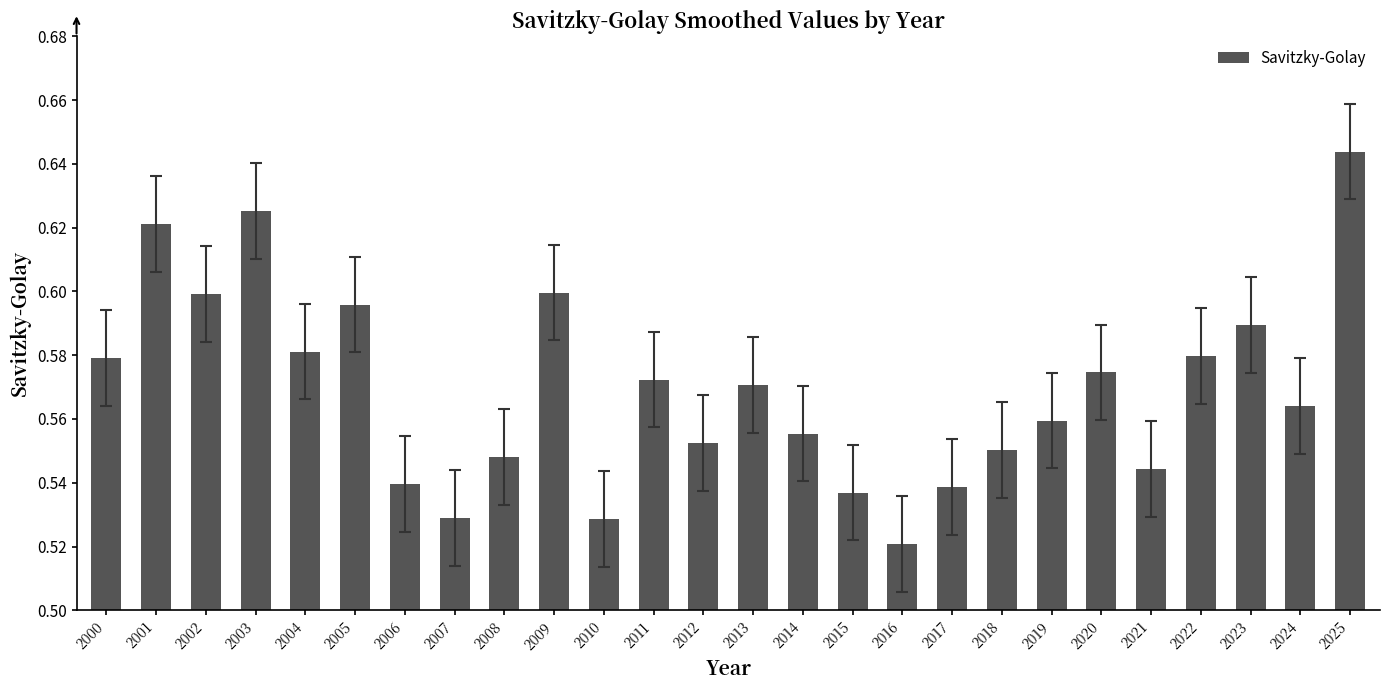

Where is the data nearest to the value 0?

2016